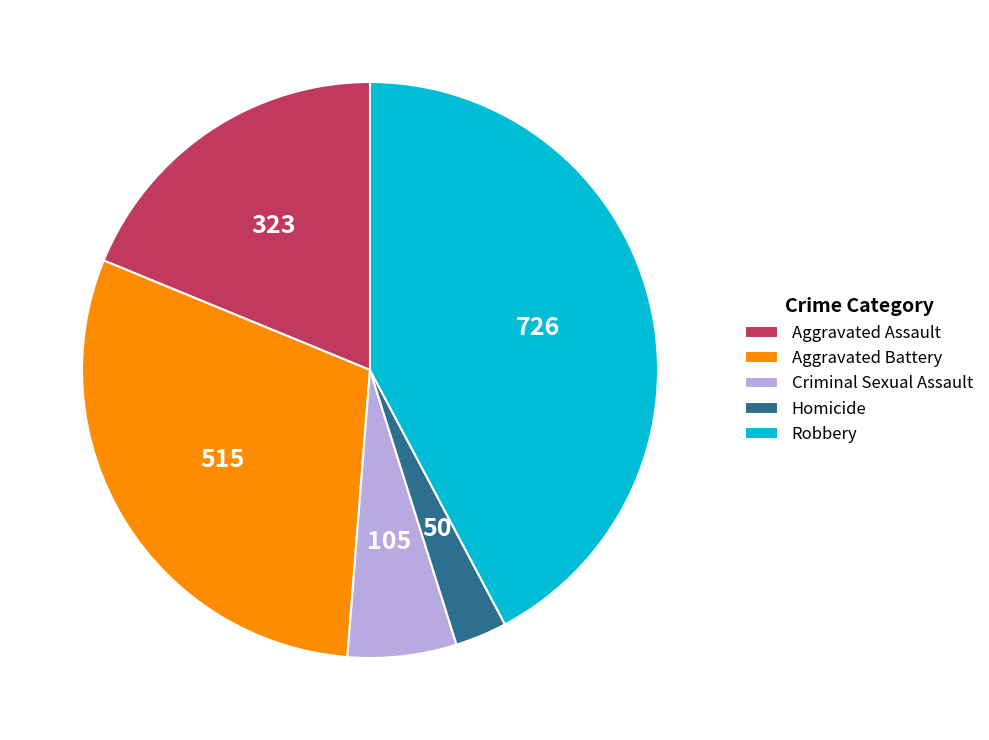

True or false: Aggravated Assault accounts for 19% of the total.

True